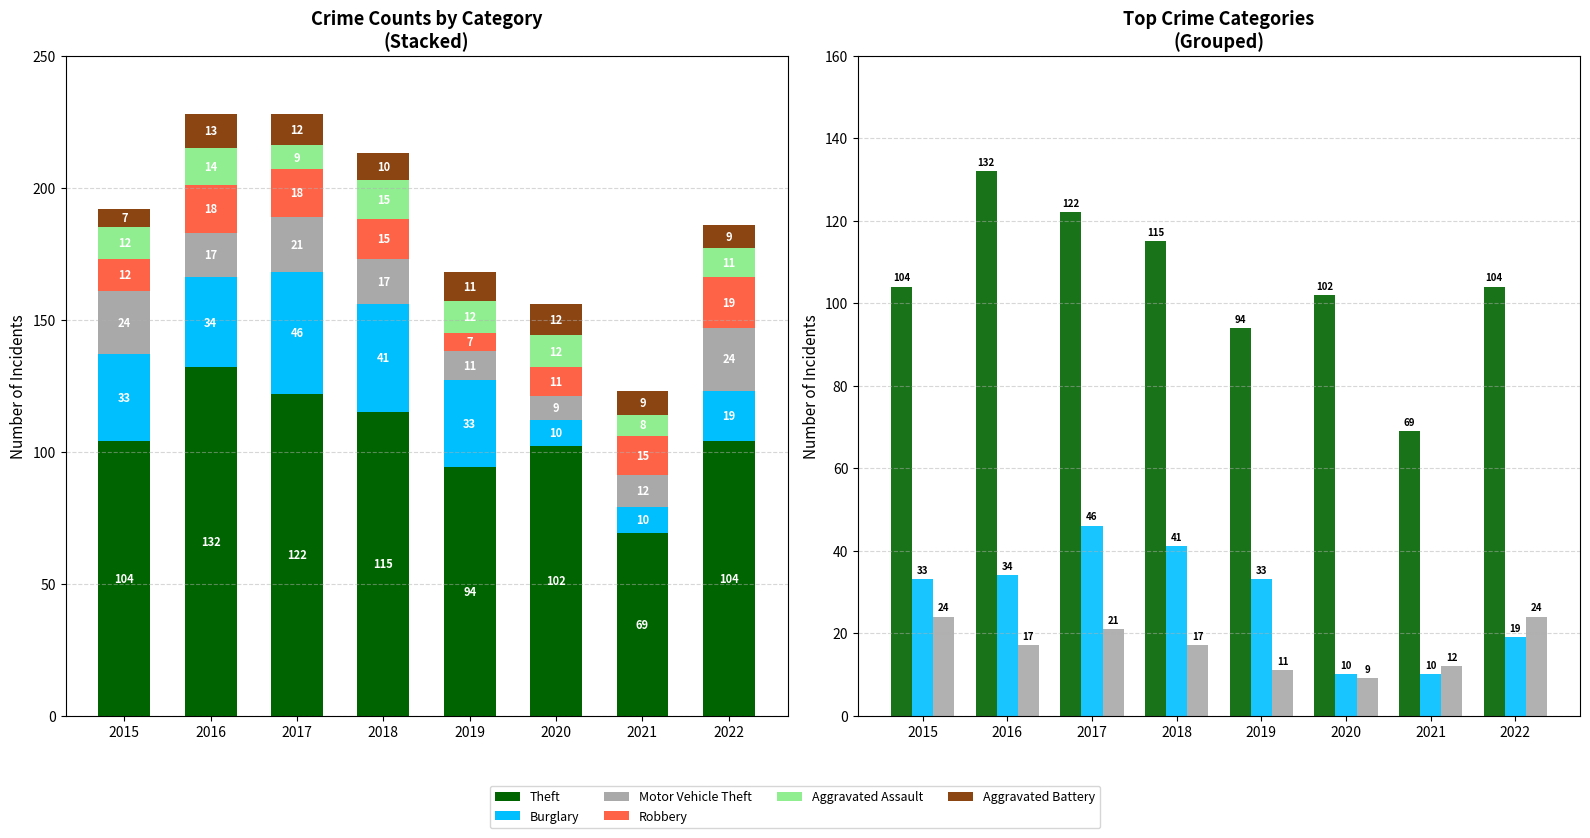

Reading left to right, list all the values displayed in this chart.

Theft: 104	132	122	115	94	102	69	104
Burglary: 33	34	46	41	33	10	10	19
Motor Vehicle Theft: 24	17	21	17	11	9	12	24
Robbery: 12	18	18	15	7	11	15	19
Aggravated Assault: 12	14	9	15	12	12	8	11
Aggravated Battery: 7	13	12	10	11	12	9	9